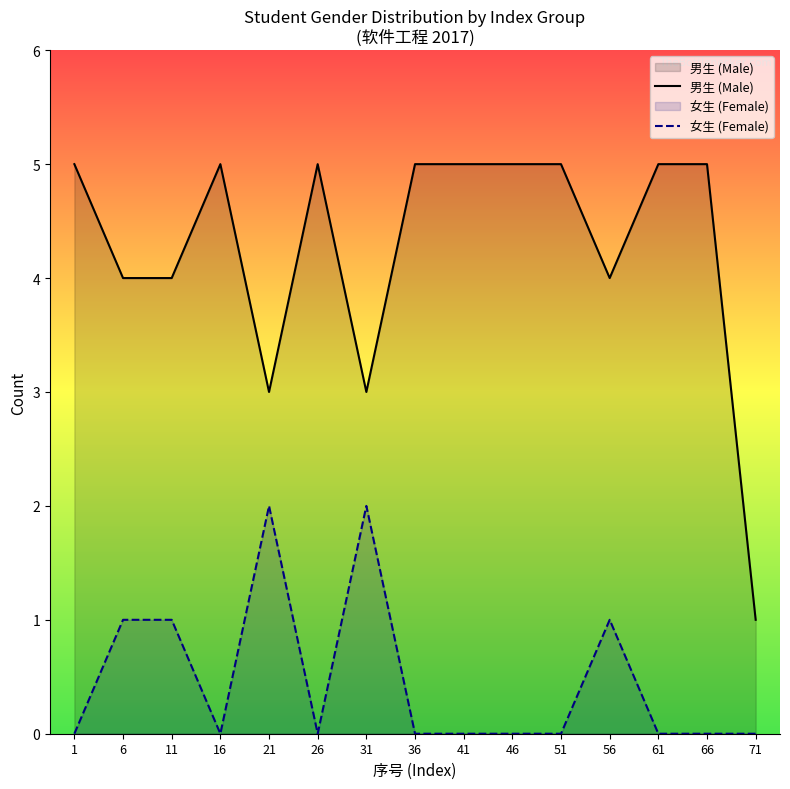

List the labels in order of 男生 (Male) value, largest first.

1, 16, 26, 36, 41, 46, 51, 61, 66, 6, 11, 56, 21, 31, 71